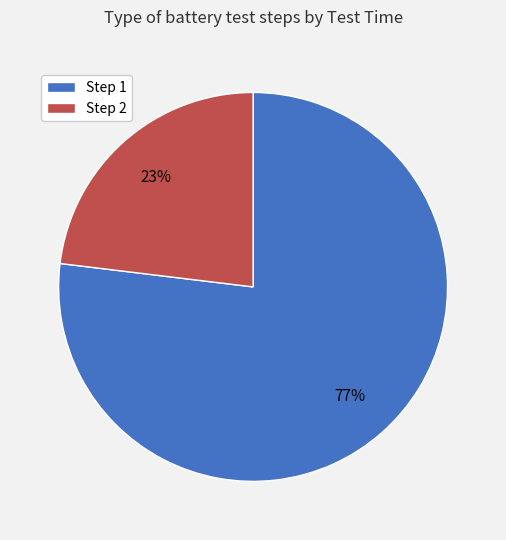

Combined, do Step 1 and Step 2 account for over 50%?

Yes